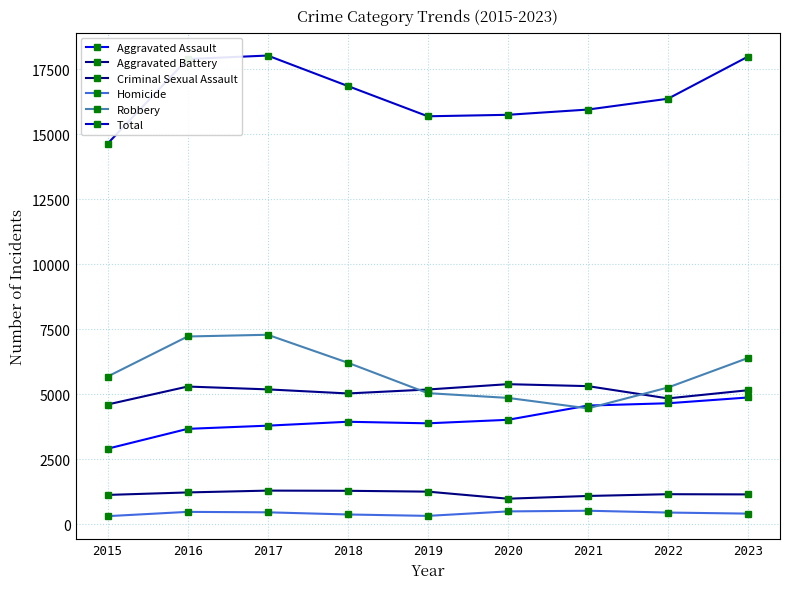

What is the value of the Robbery point at the 4th from the left?

6218